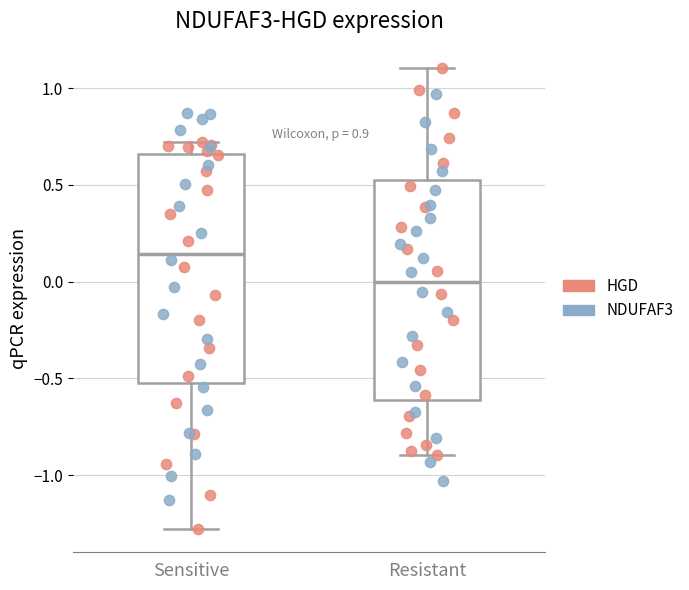

Where does the upper whisker of the box for Sensitive end on the y-axis? The values are not printed on the chart, so give them approximately, as read against the axis.

0.70